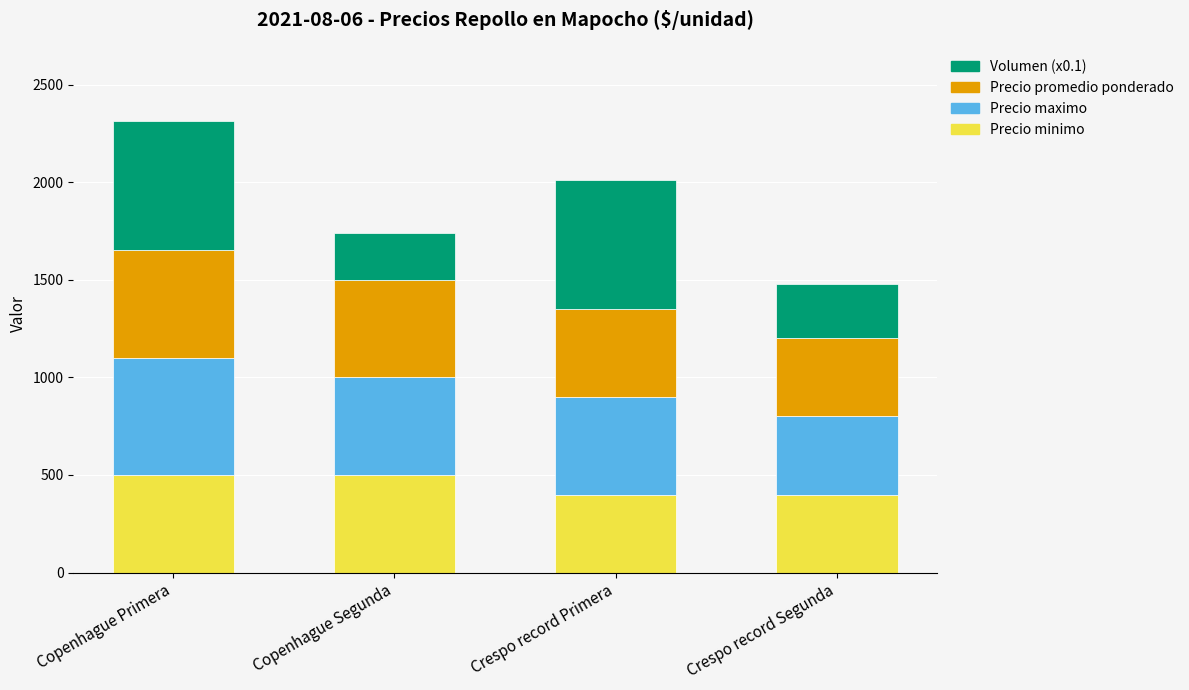

What is the total value across all series at Crespo record Segunda?

1480